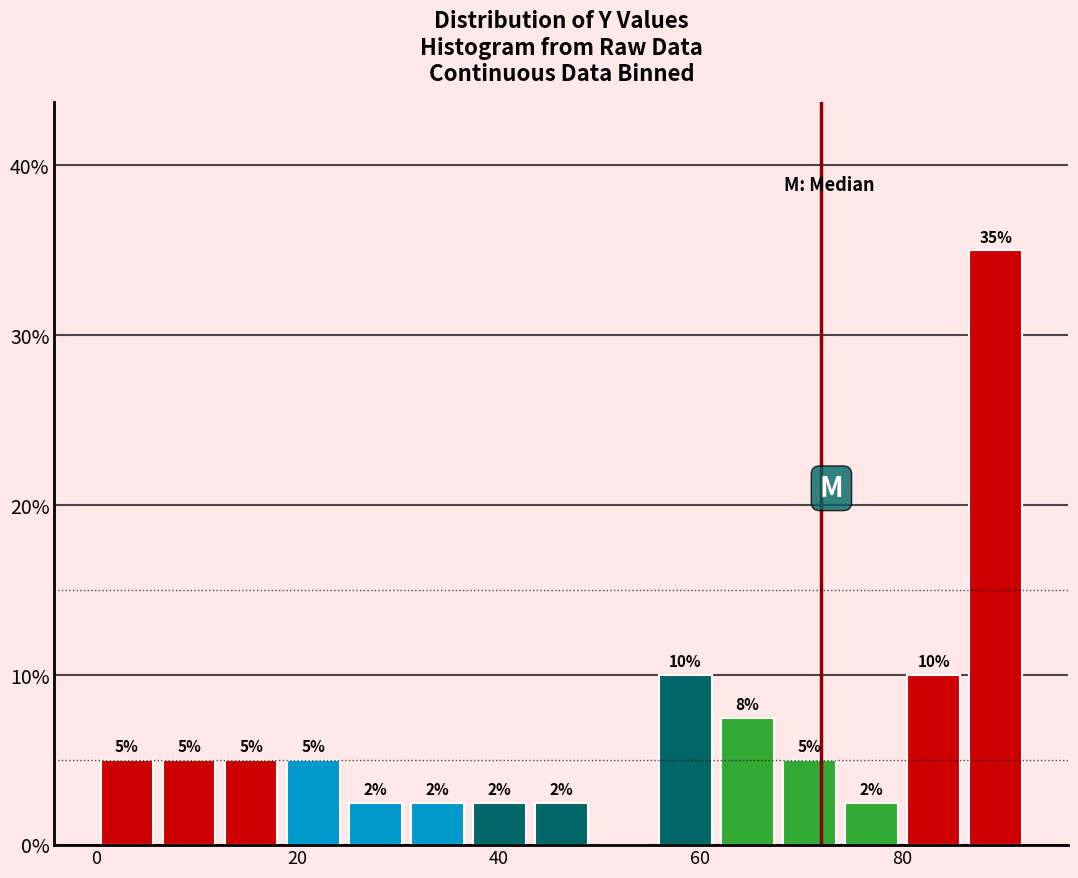

Around what value on the x-axis is the tallest bar? Give the approximate position of its centre, as read against the axis.

90